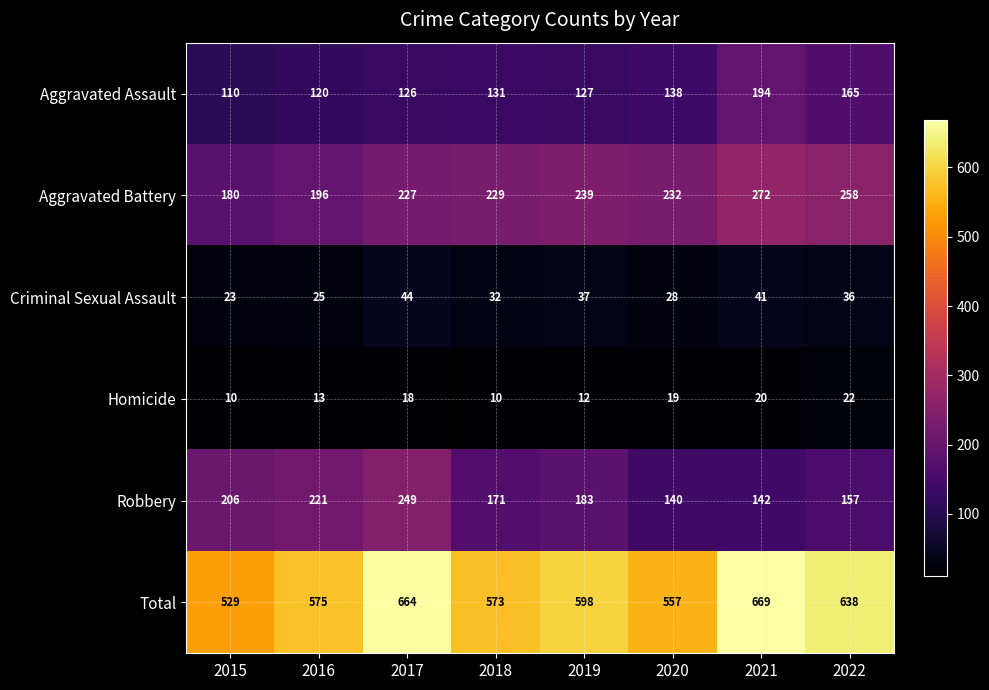

Rank the series at 2022 from highest to lowest value.

Total, Aggravated Battery, Aggravated Assault, Robbery, Criminal Sexual Assault, Homicide